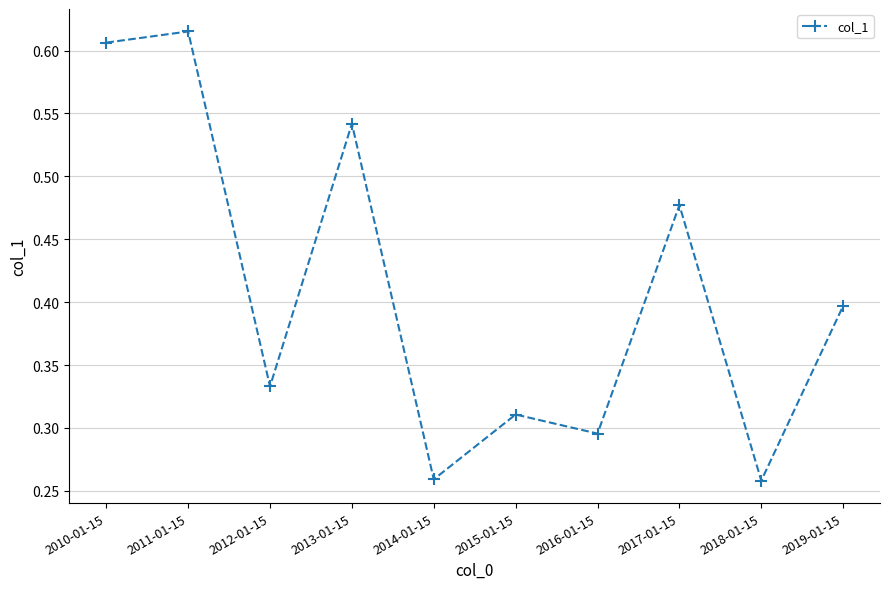

Is it true that the value at 2018-01-15 is 0.4?

False